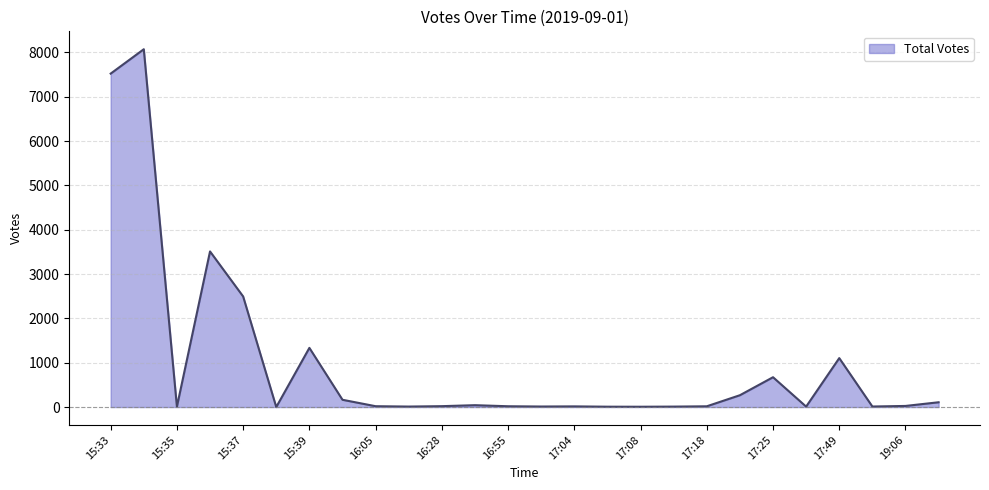

What is the maximum value shown in the chart?

8073